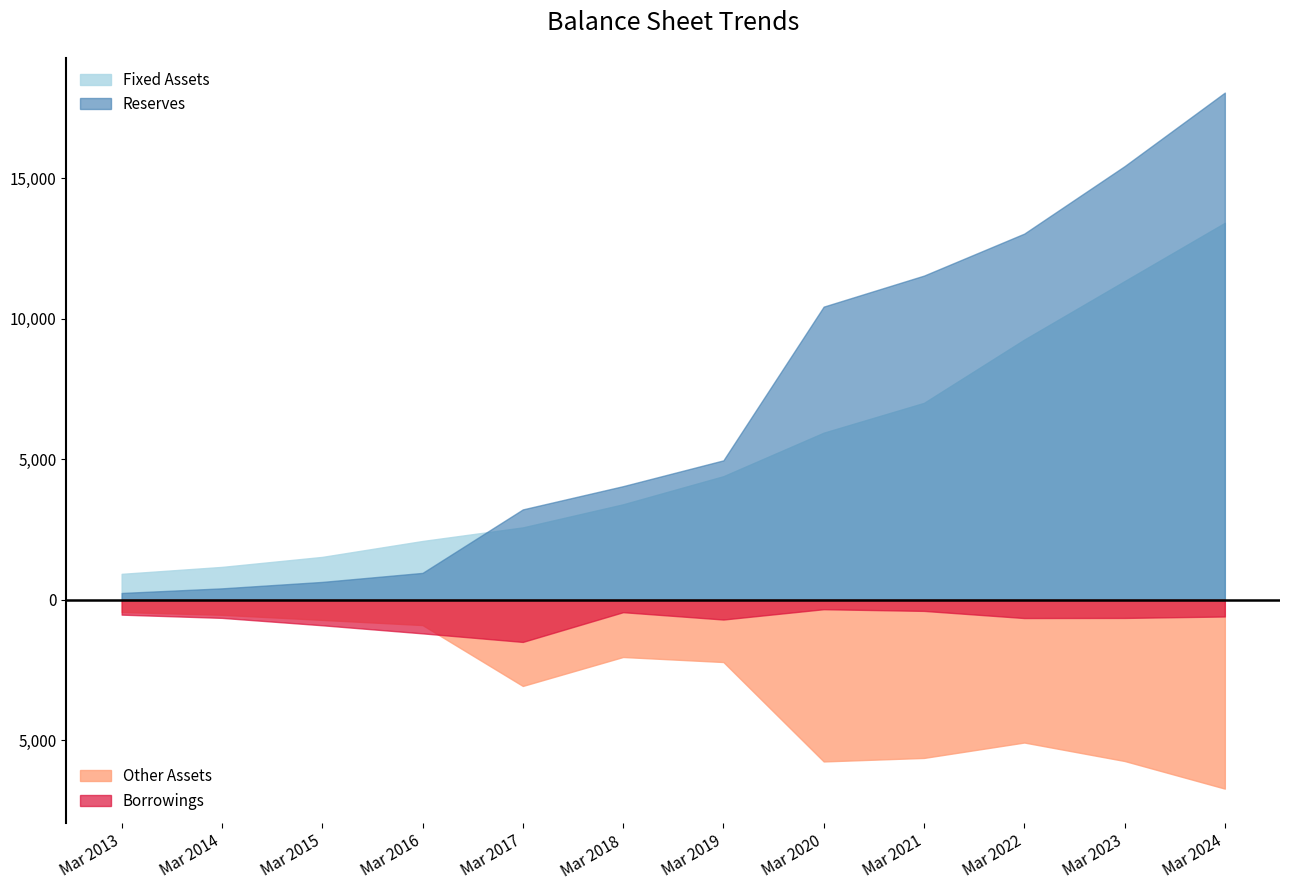

True or false: Other Assets has a value of 2033 at Mar 2018.

True